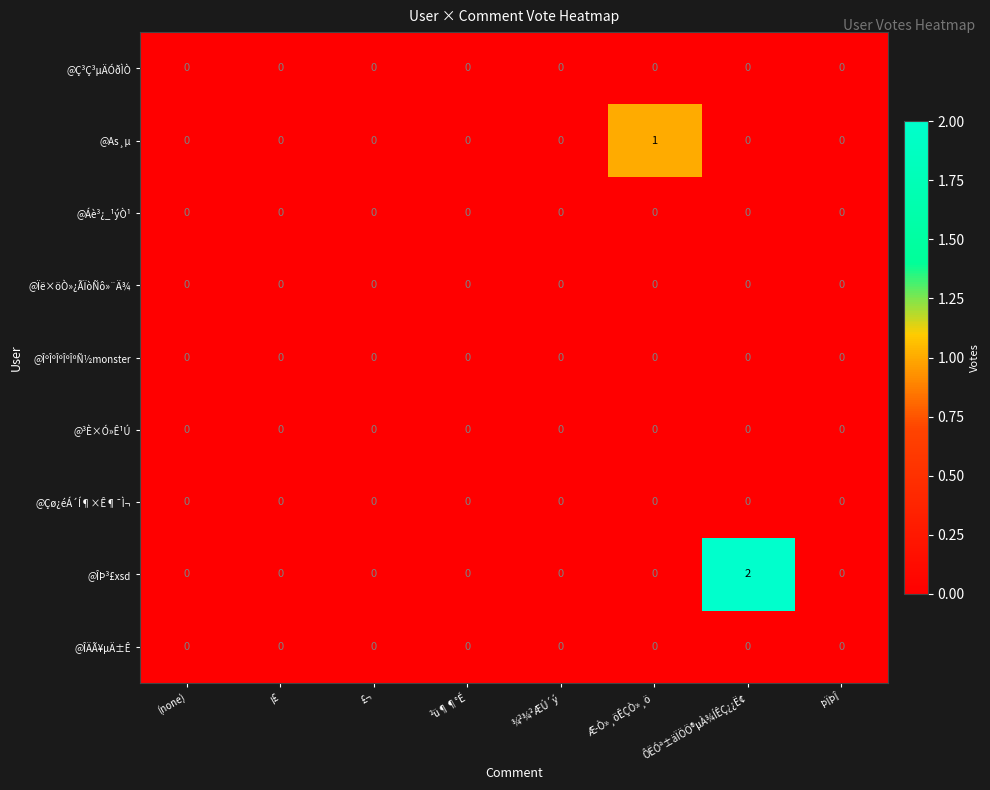

At which category is the sum across all series the highest?

ÔËÓª±äÏÖÖ®µÀ¾ÍÊÇ¿¿Ë¢